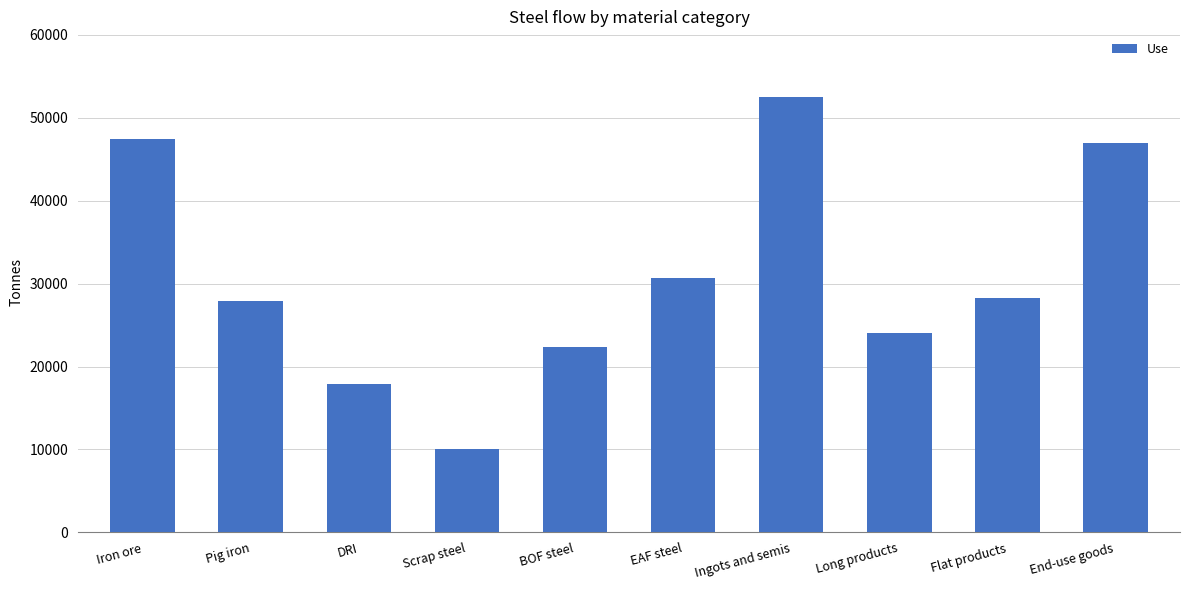

Are the bars horizontal?

No